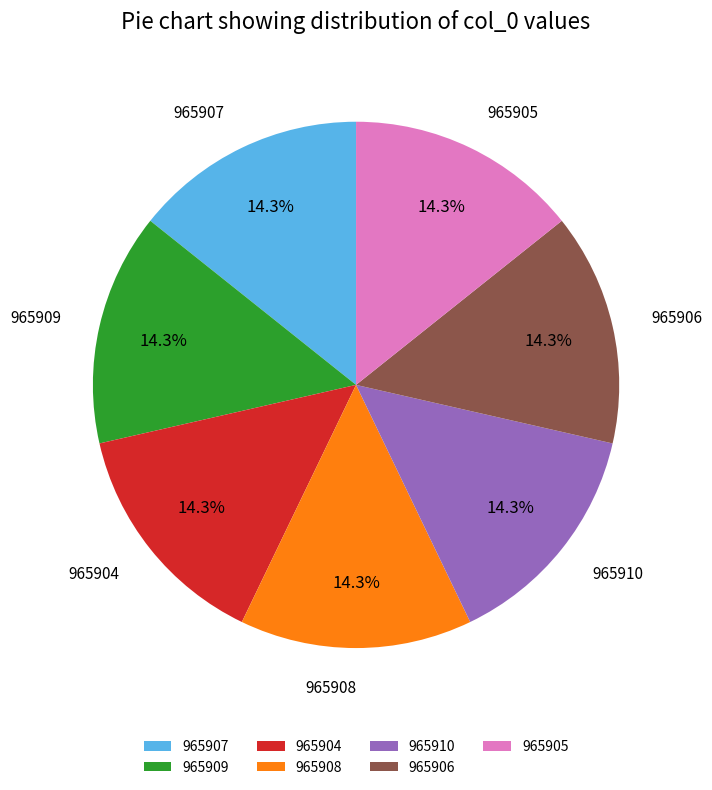

To the nearest percent, what percentage of the pie is 965904?

14%